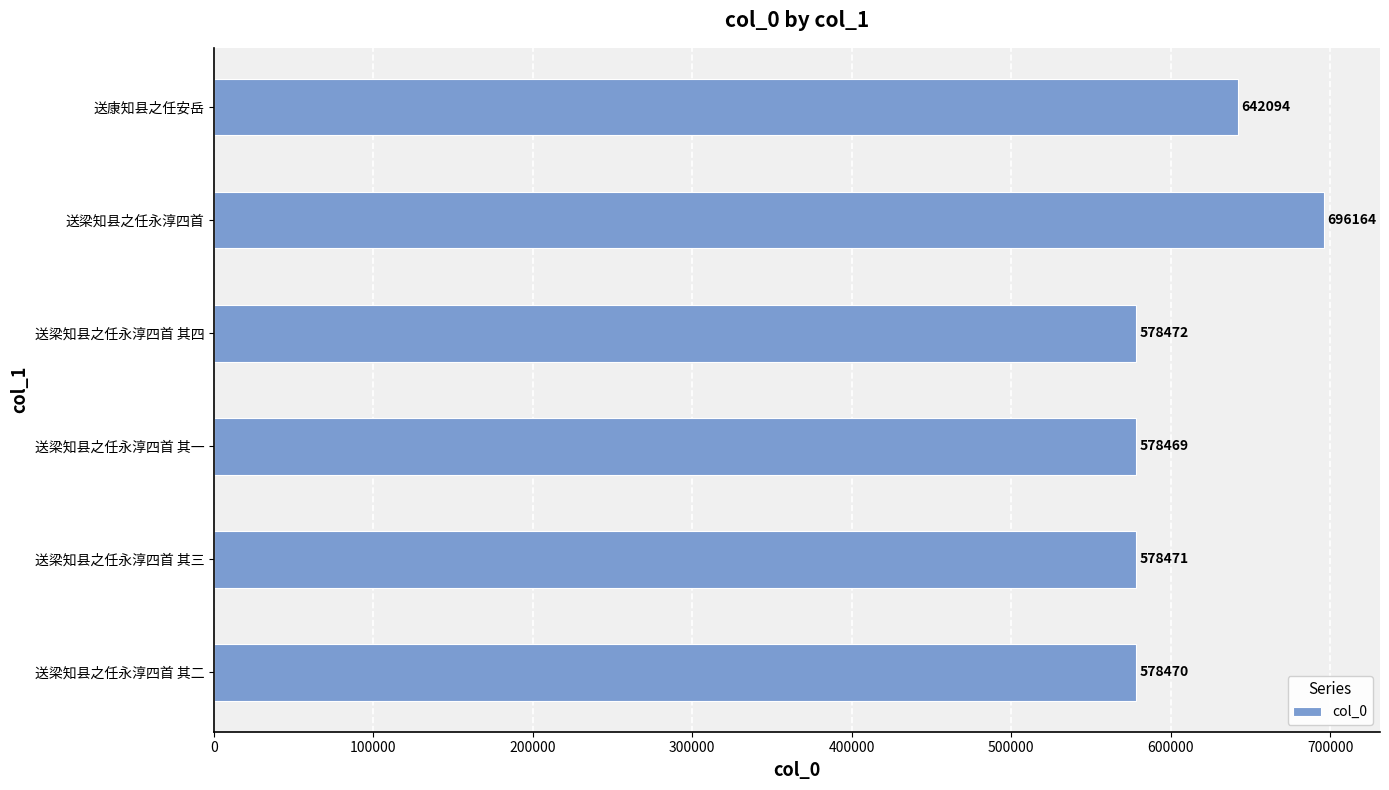

Reading bottom to top, what are all the values shown in this chart?

578470	578471	578469	578472	696164	642094